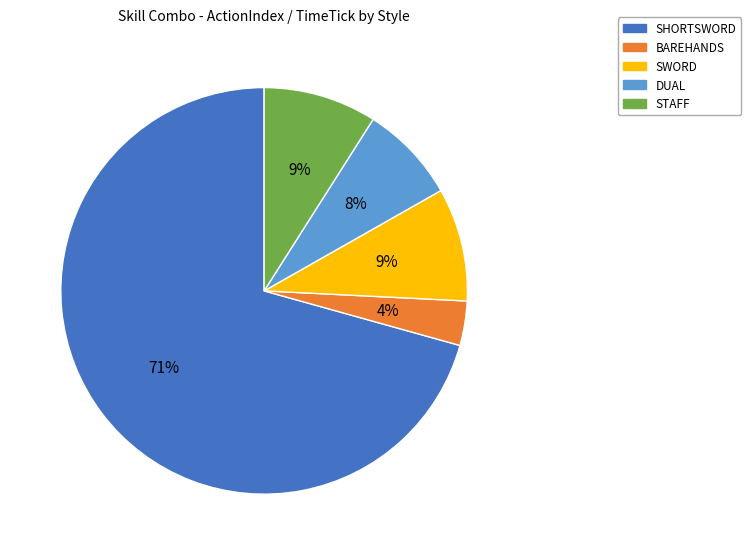

The BAREHANDS slice represents 4% of the pie. True or false?

True